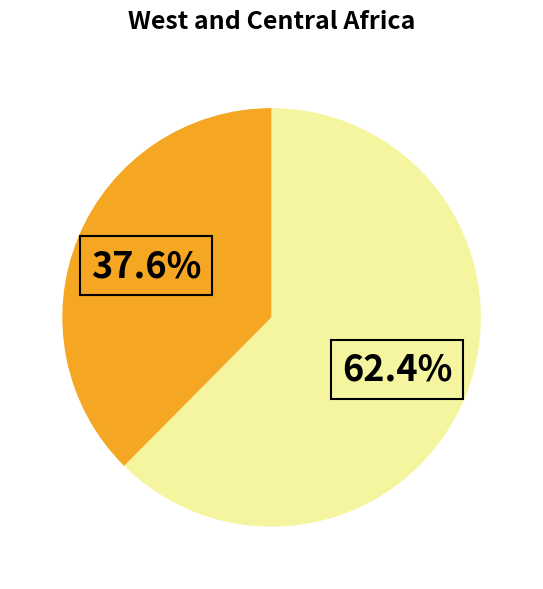

Is there any slice that represents more than half of the pie?

Yes